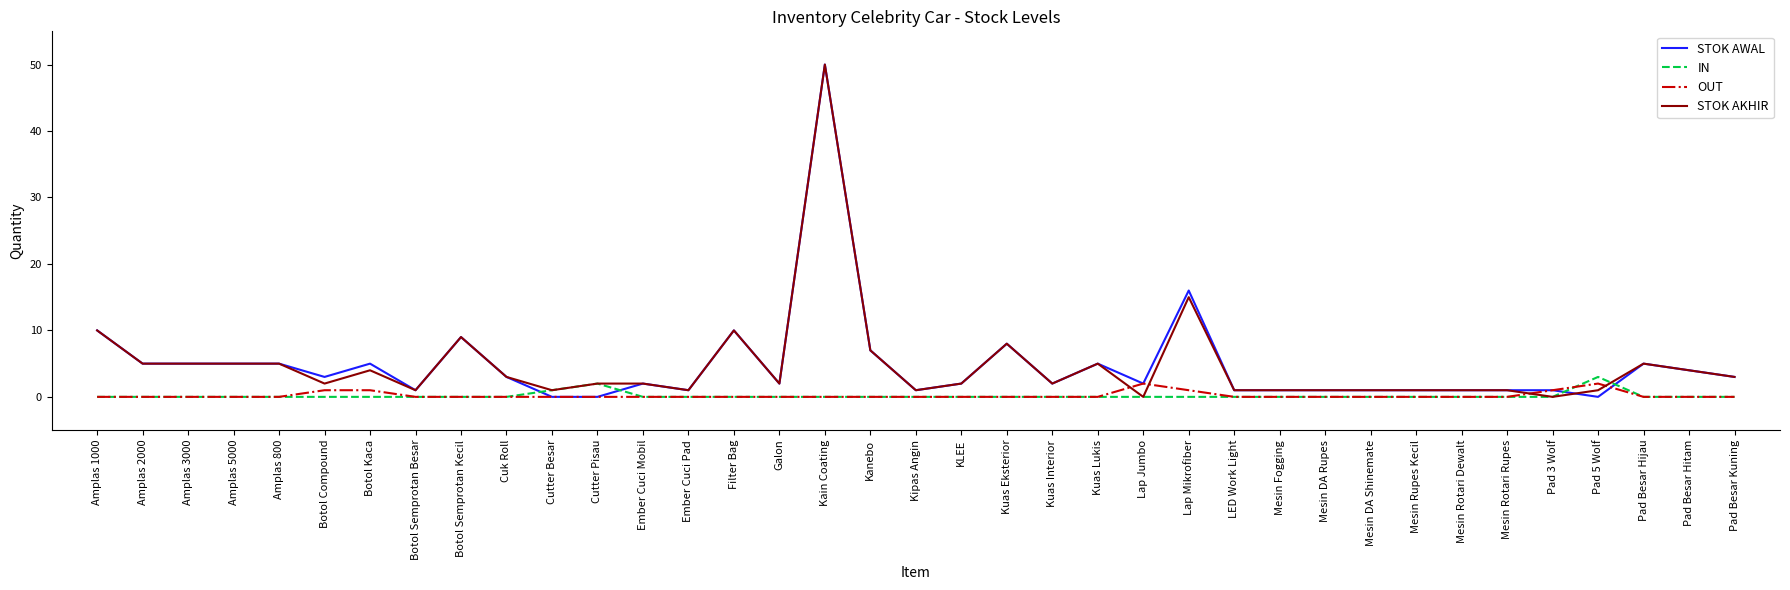

Is it true that IN equals 0 at Amplas 5000?

True